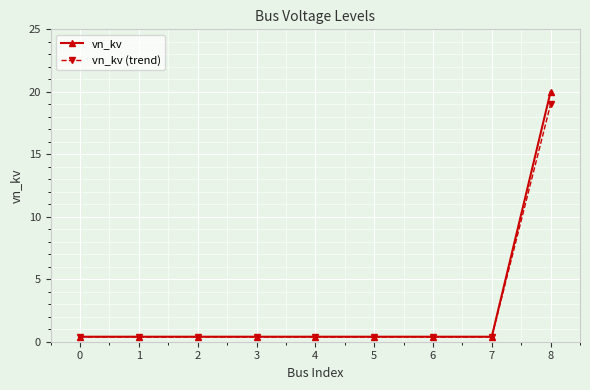

Reading right to left, what are all the values shown in this chart?

vn_kv: 20.0	0.4	0.4	0.4	0.4	0.4	0.4	0.4	0.4
vn_kv (trend): 19.0	0.4	0.4	0.4	0.4	0.4	0.4	0.4	0.4